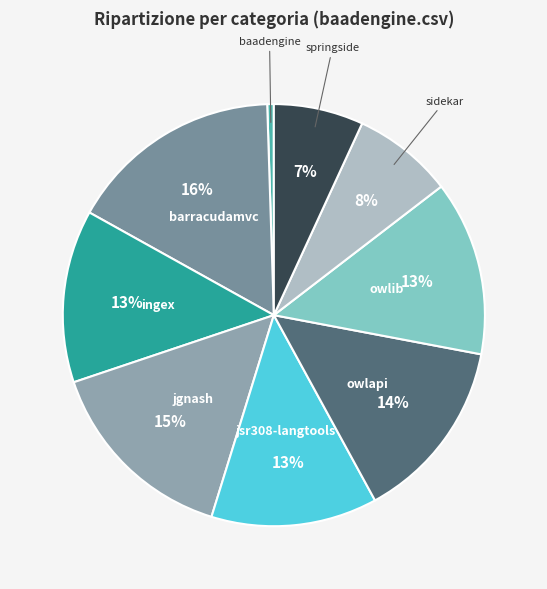

Which slice is the largest?

barracudamvc.csv